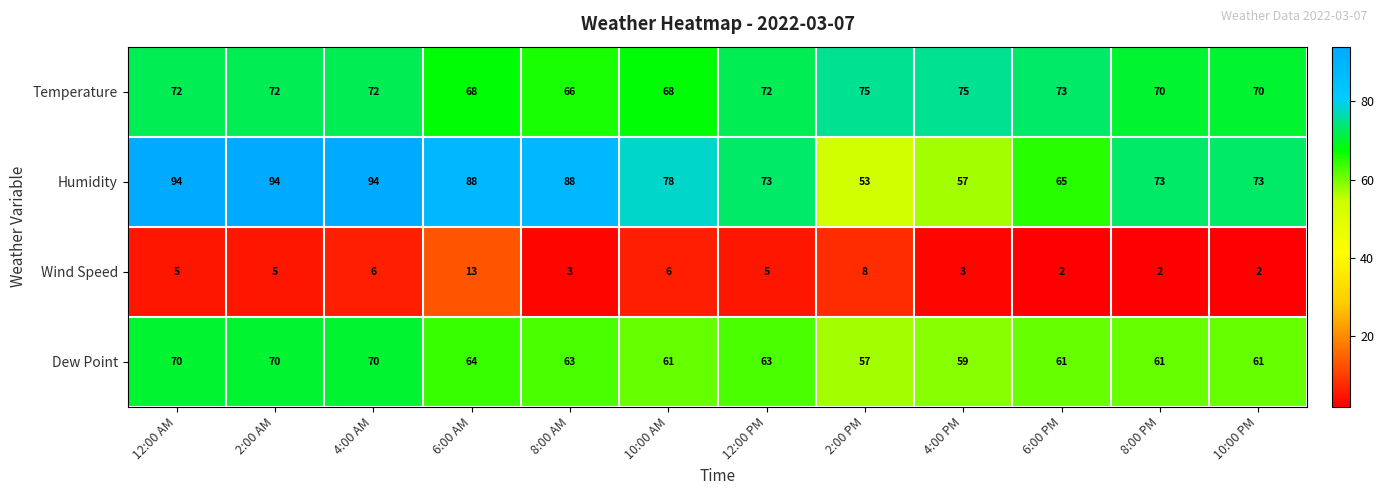

What is the total value across all series at 2:00 AM?

241